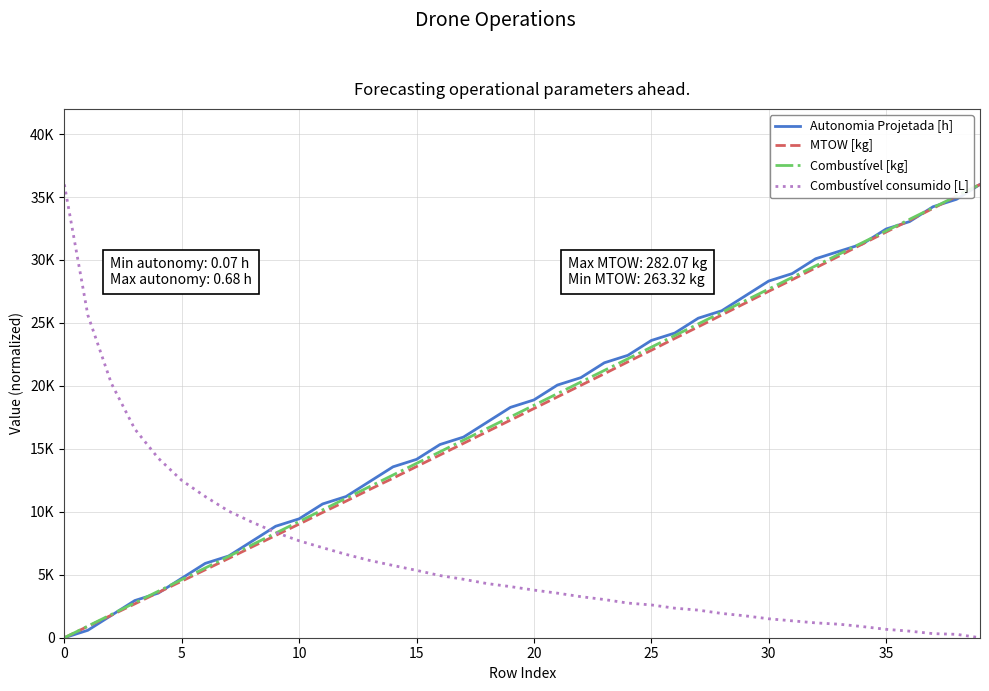

Does the chart have visible grid lines?

Yes